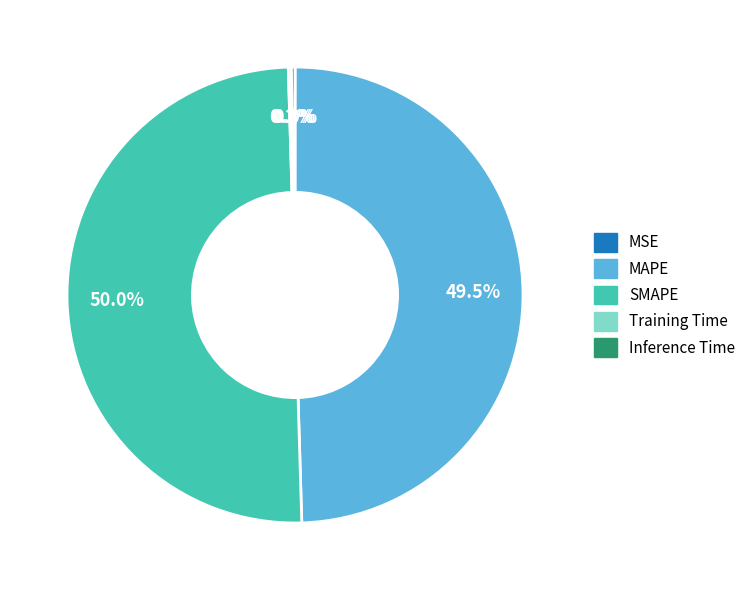

What portion of the pie excludes MAPE?

50.5%